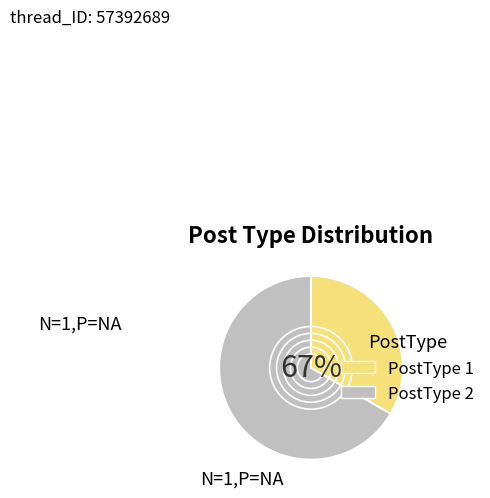

Count the number of slices in the pie.

2